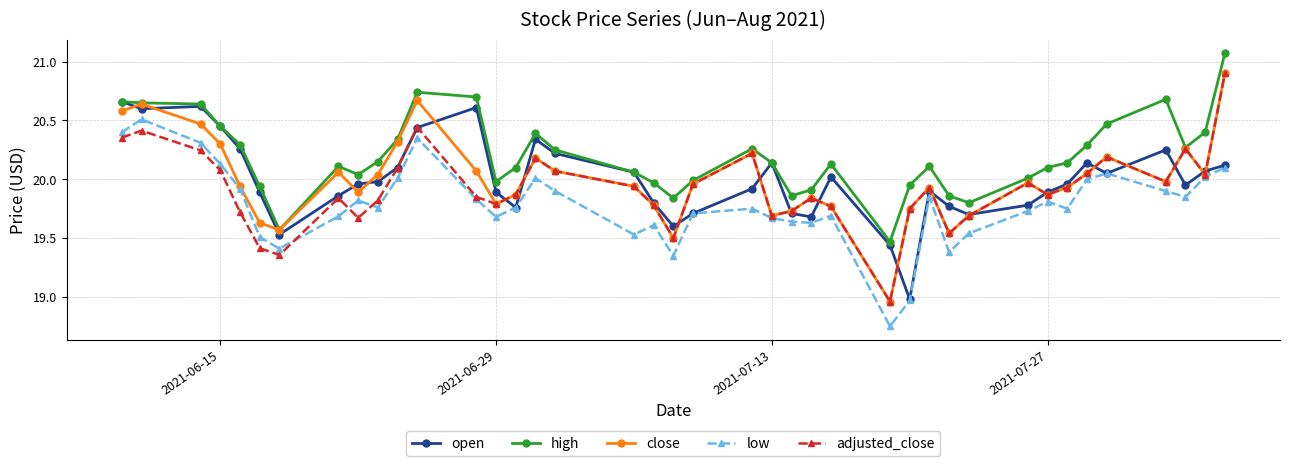

Does the chart have visible grid lines?

Yes